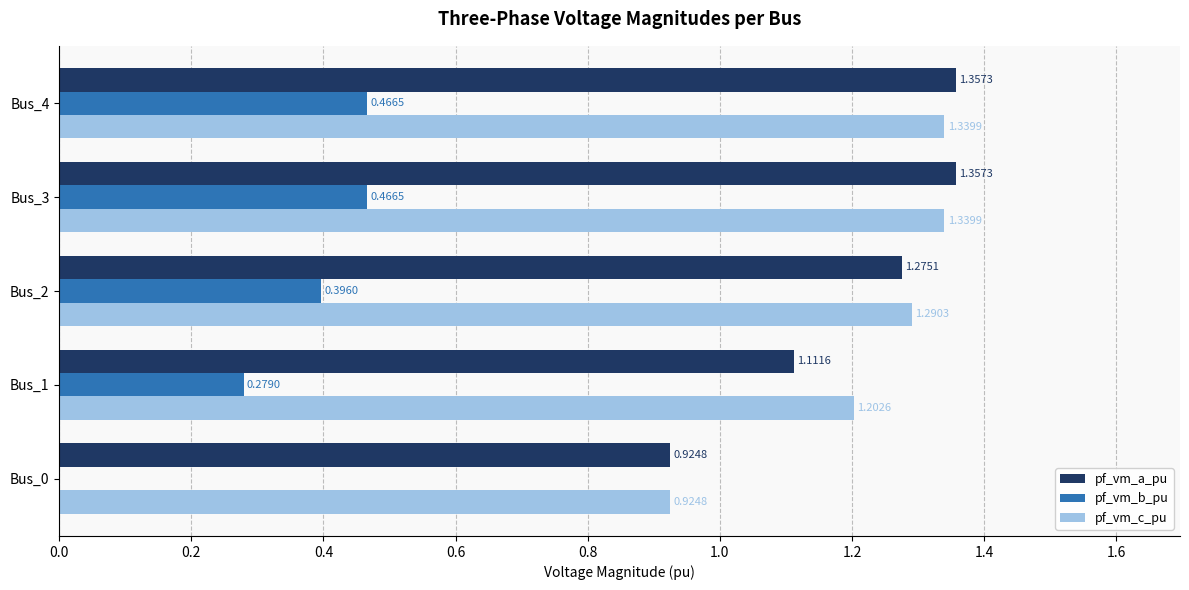

Is the value of pf_vm_b_pu at Bus_0 greater than the value of pf_vm_c_pu at Bus_4?

No